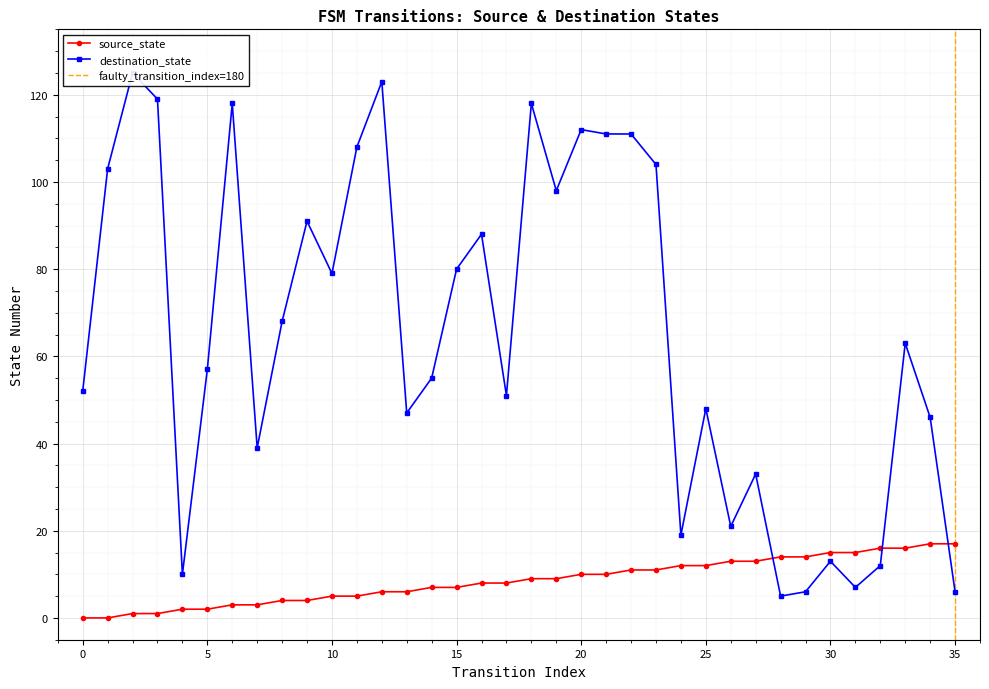

At which label does source_state first exceed 9?

20